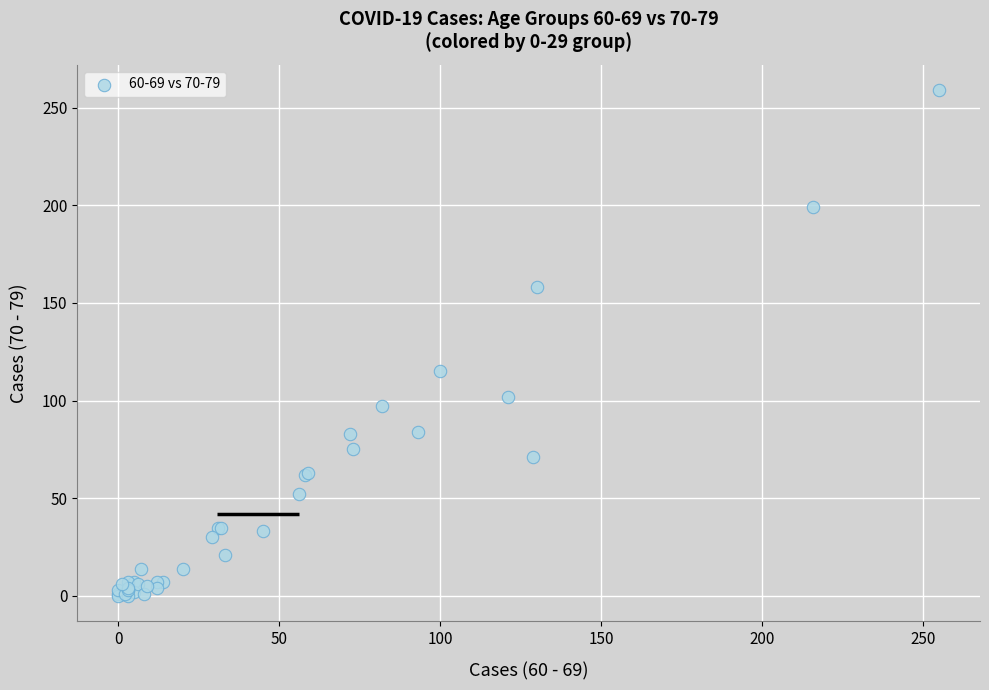

What Y value in the scatter plot is closest to 129?

115